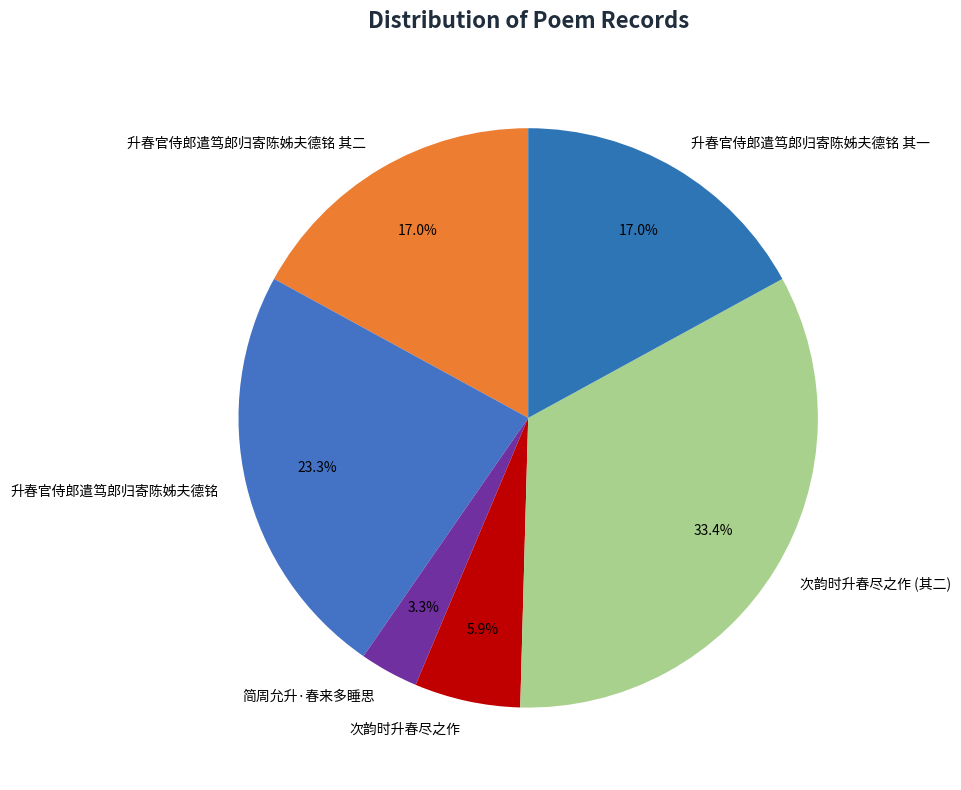

To the nearest percent, what is the average slice percentage?

17%